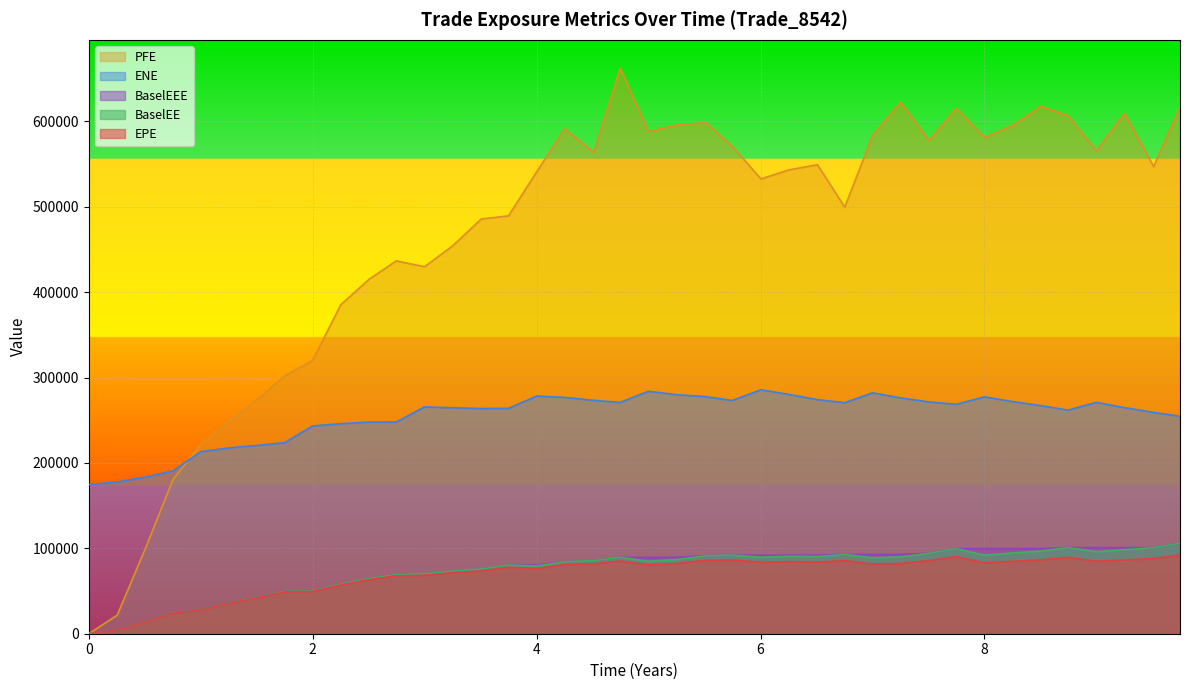

True or false: BaselEEE and BaselEE intersect in this chart.

False